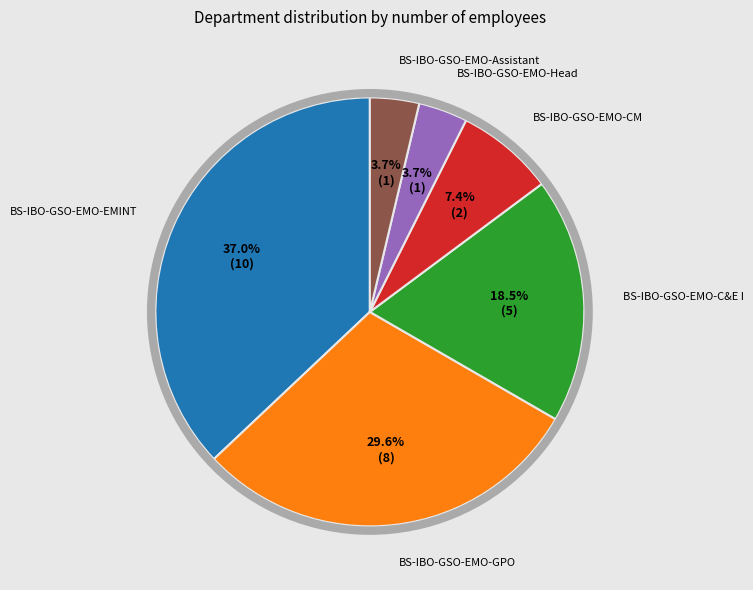

Is there any slice that represents more than half of the pie?

No